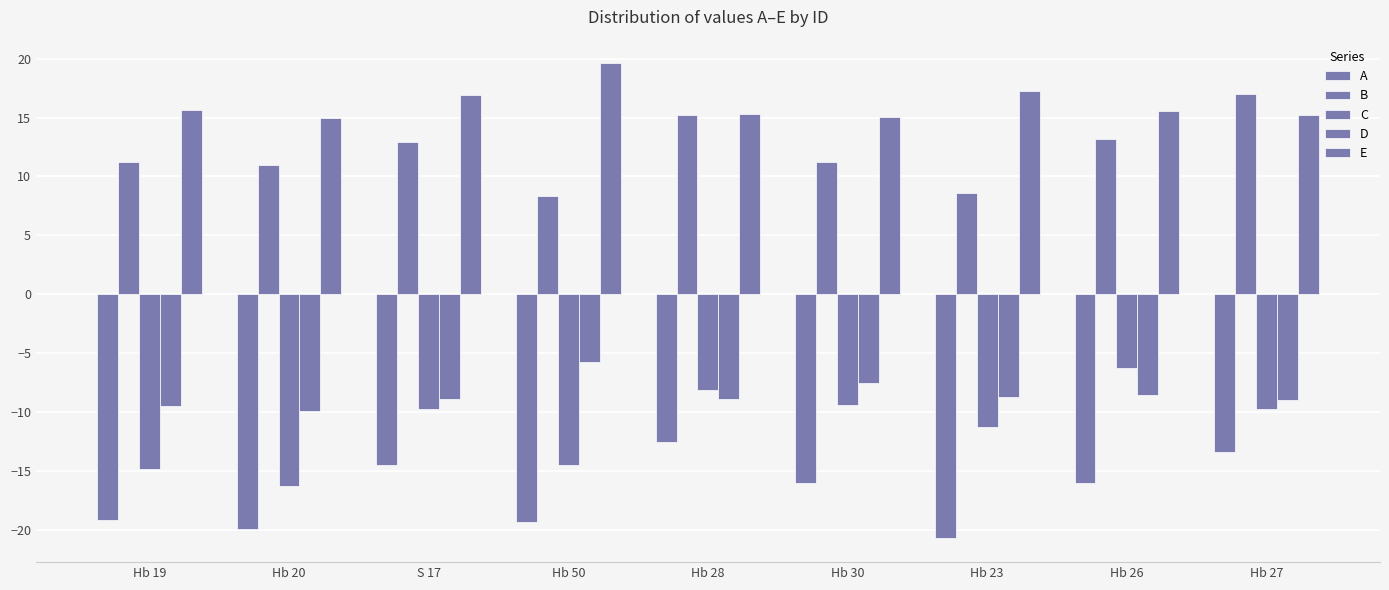

At which label does C reach its minimum?

Hb 20